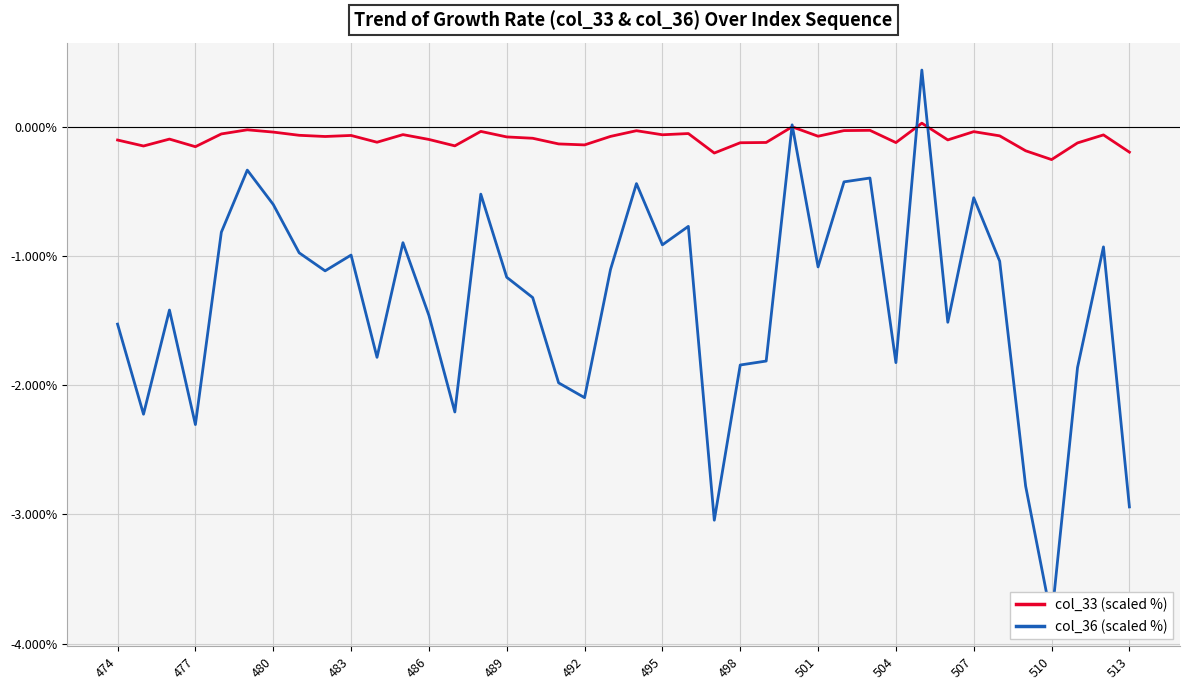

Is it true that col_33 (scaled %) equals -0.1 at 504?

True